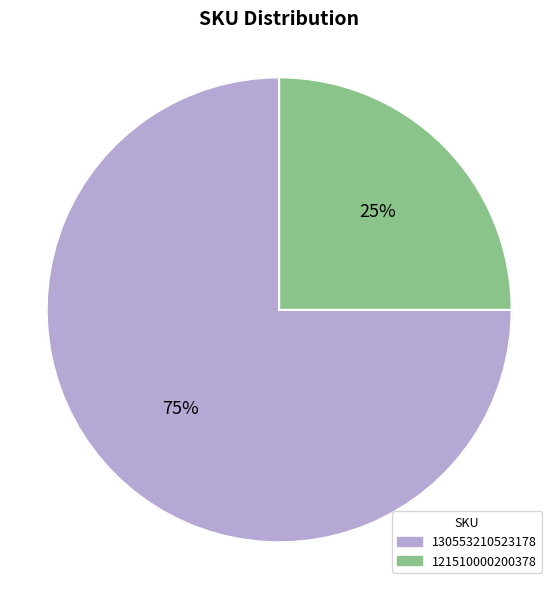

Combined, do 121510000200378 and 130553210523178 account for over 50%?

Yes